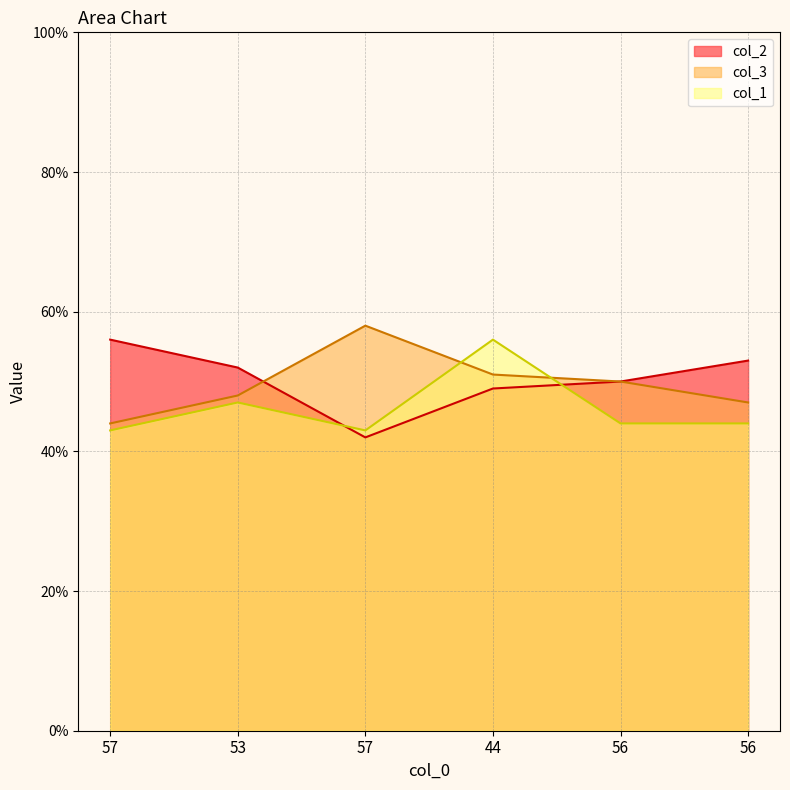

What is the sum of all col_1 values?

277